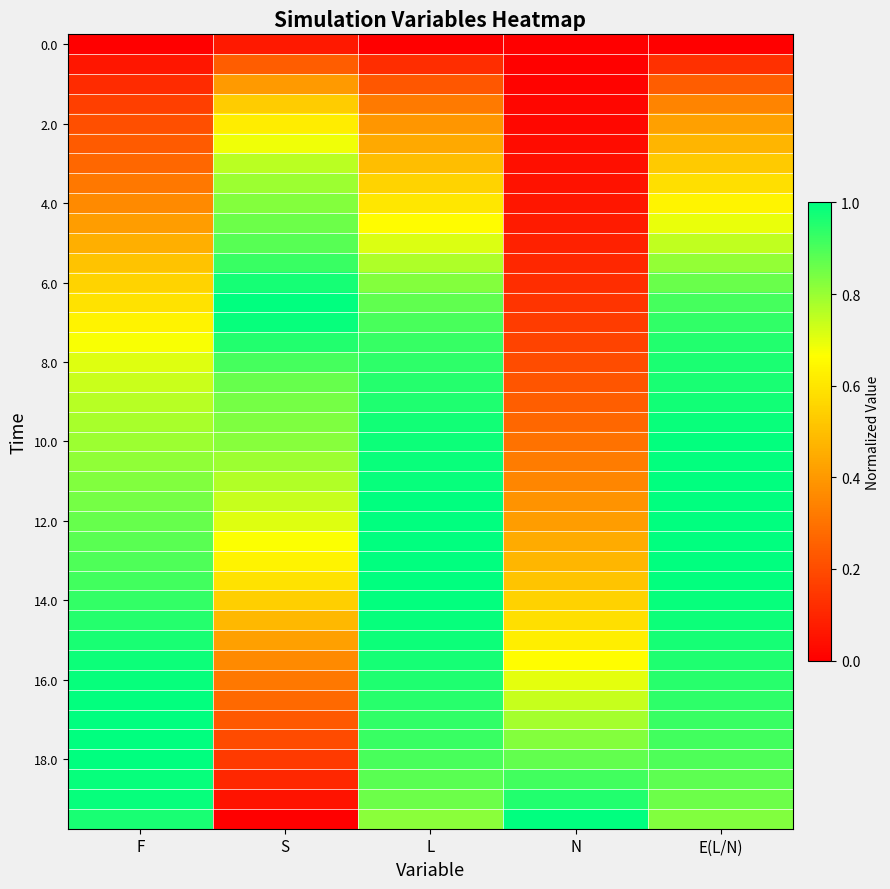

What is the spread (max minus min) of values at F?

1.0